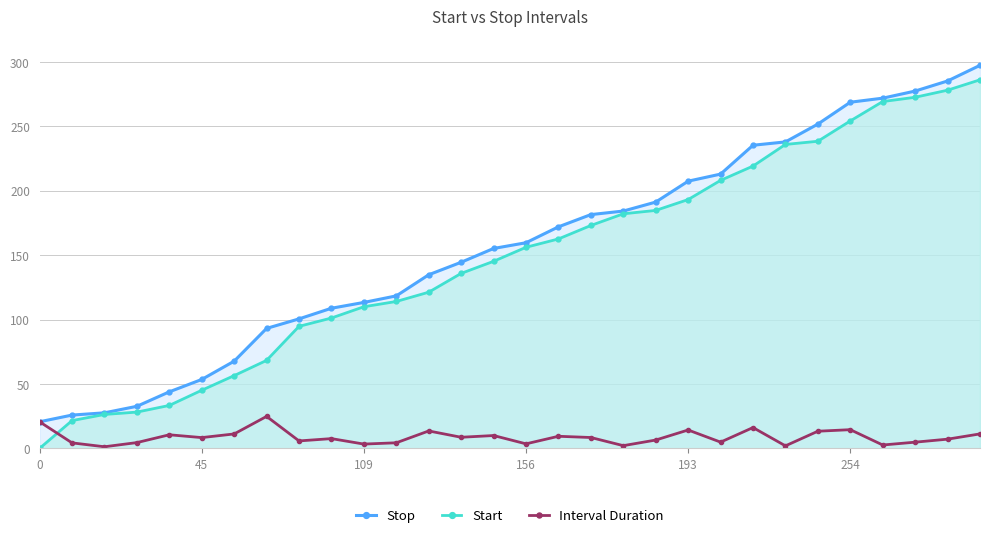

What is the greatest value displayed?

297.4